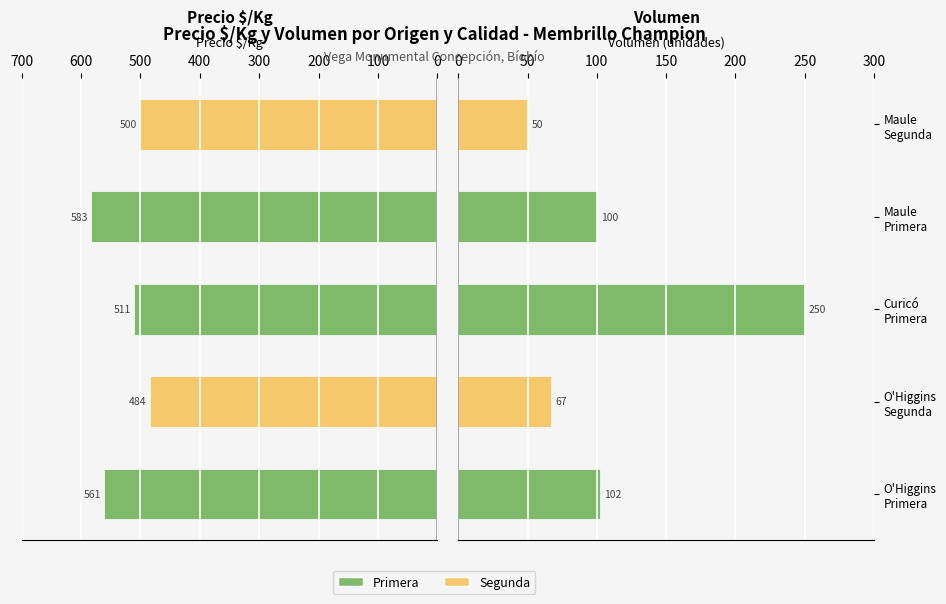

What is the highest value of the Volumen series?

250